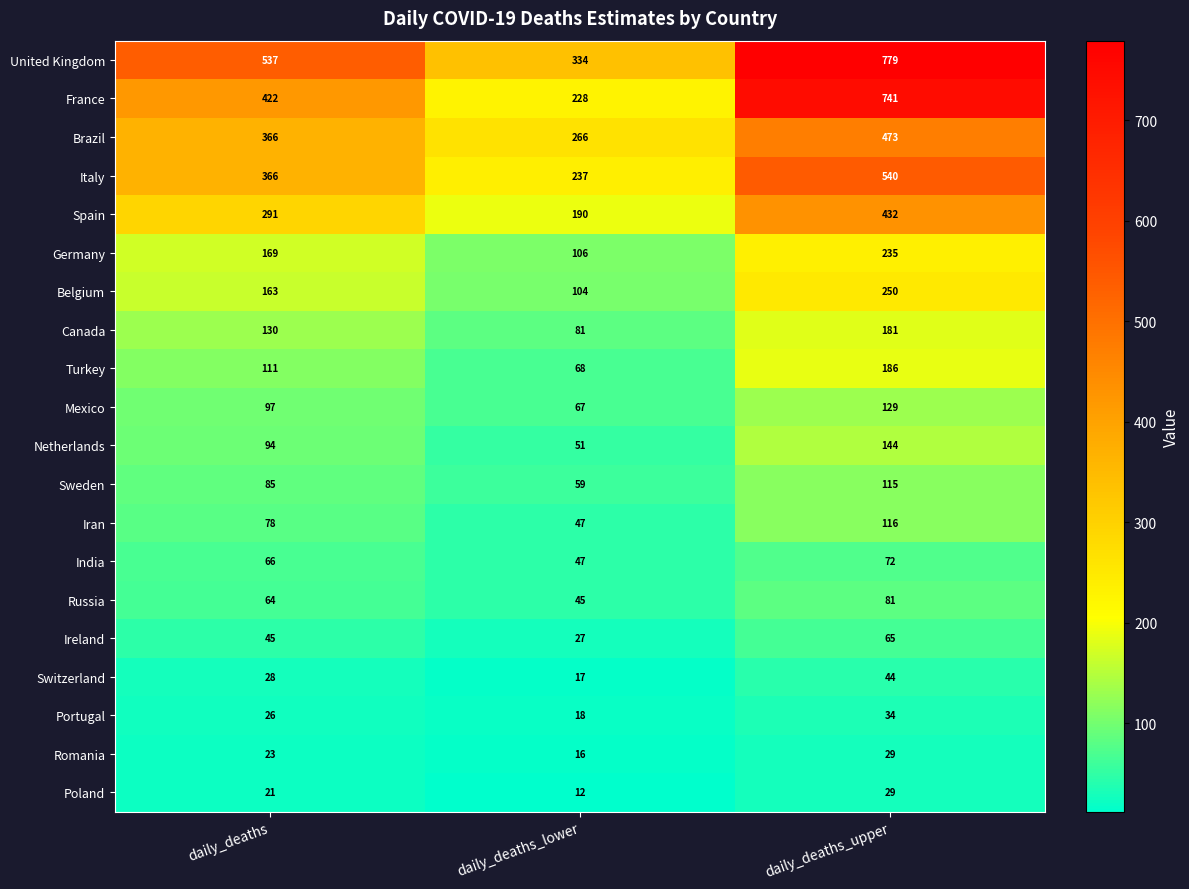

Which category has the lowest value across all series?

daily_deaths_lower